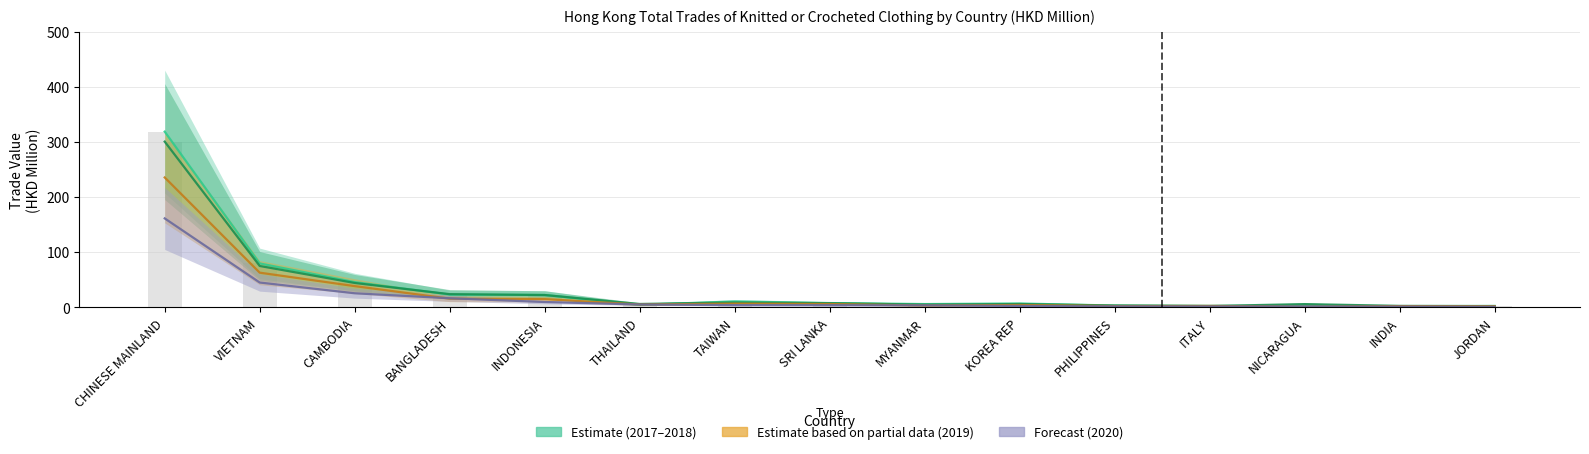

At which category does the chart reach its peak across all series?

CHINESE MAINLAND